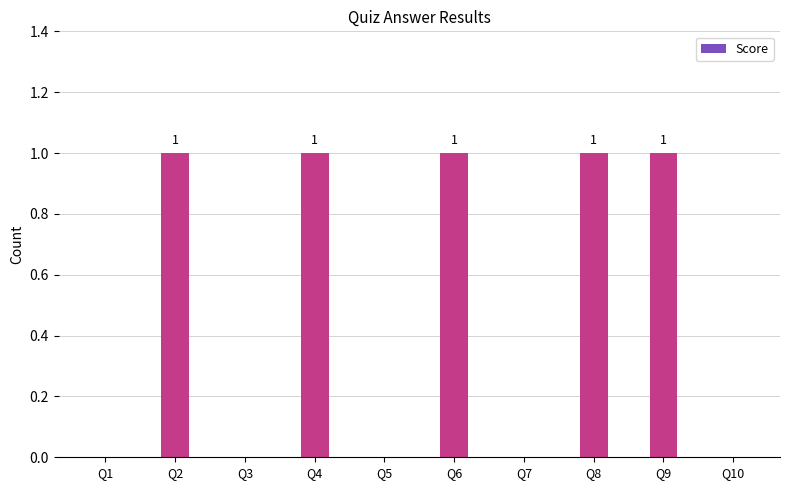

What is the change in value from Q3 to Q8?

+1